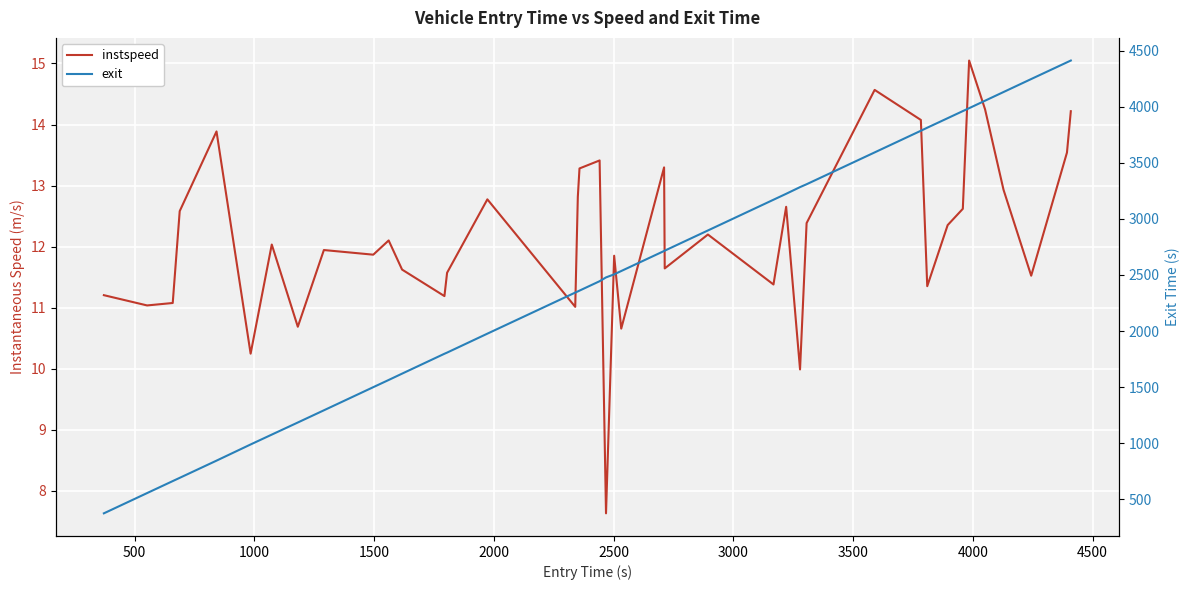

The exit series shows 1629.5 at 36. True or false?

False